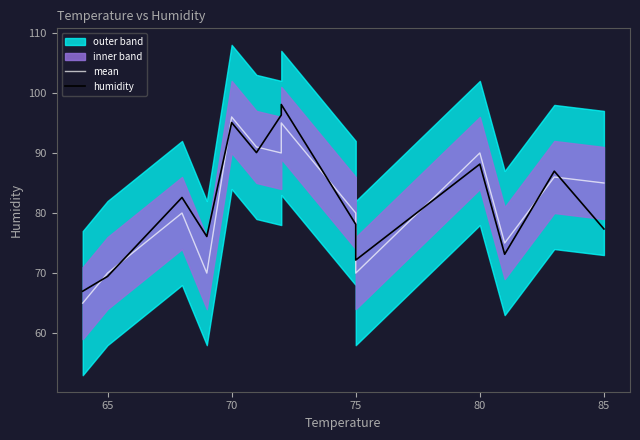

What is the value of the humidity point at the 10th from the left?

72.2